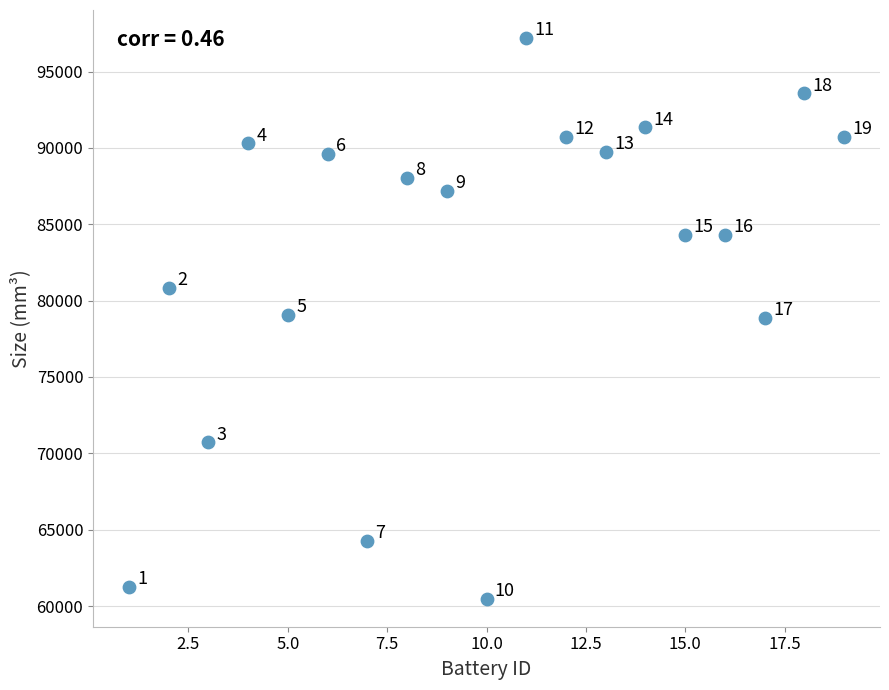

What Y value in the scatter plot is closest to 78840?

78880